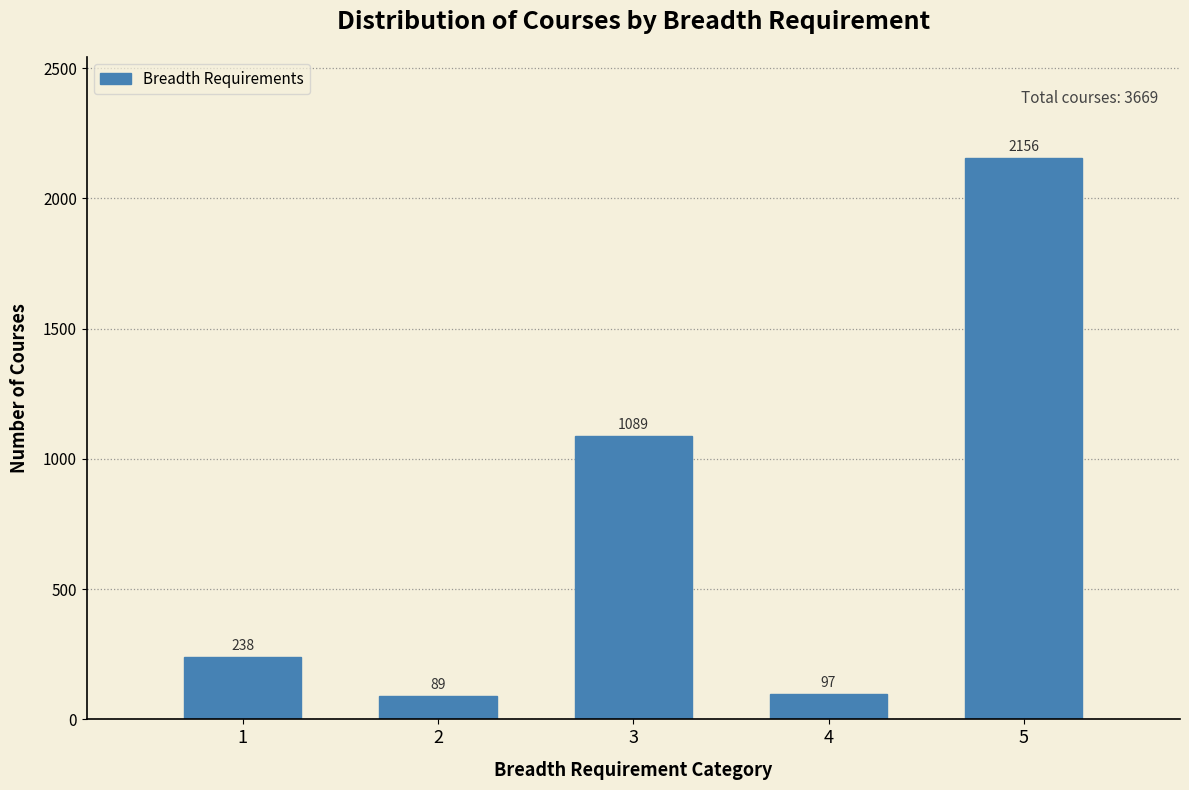

Reading right to left, transcribe all the data shown in this chart.

2156	97	1089	89	238